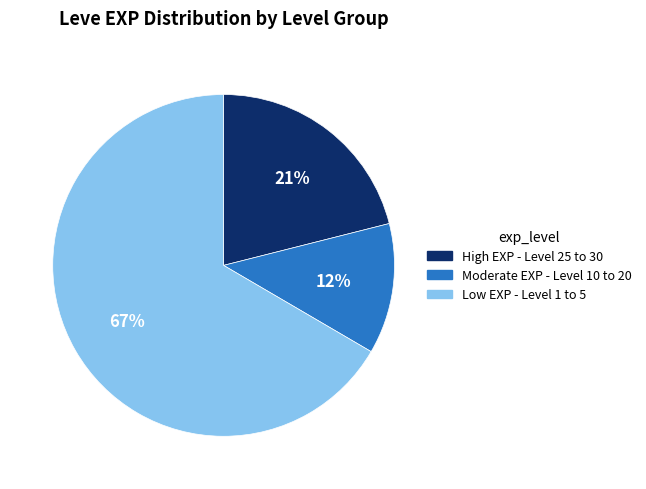

How many segments does this pie chart have?

3